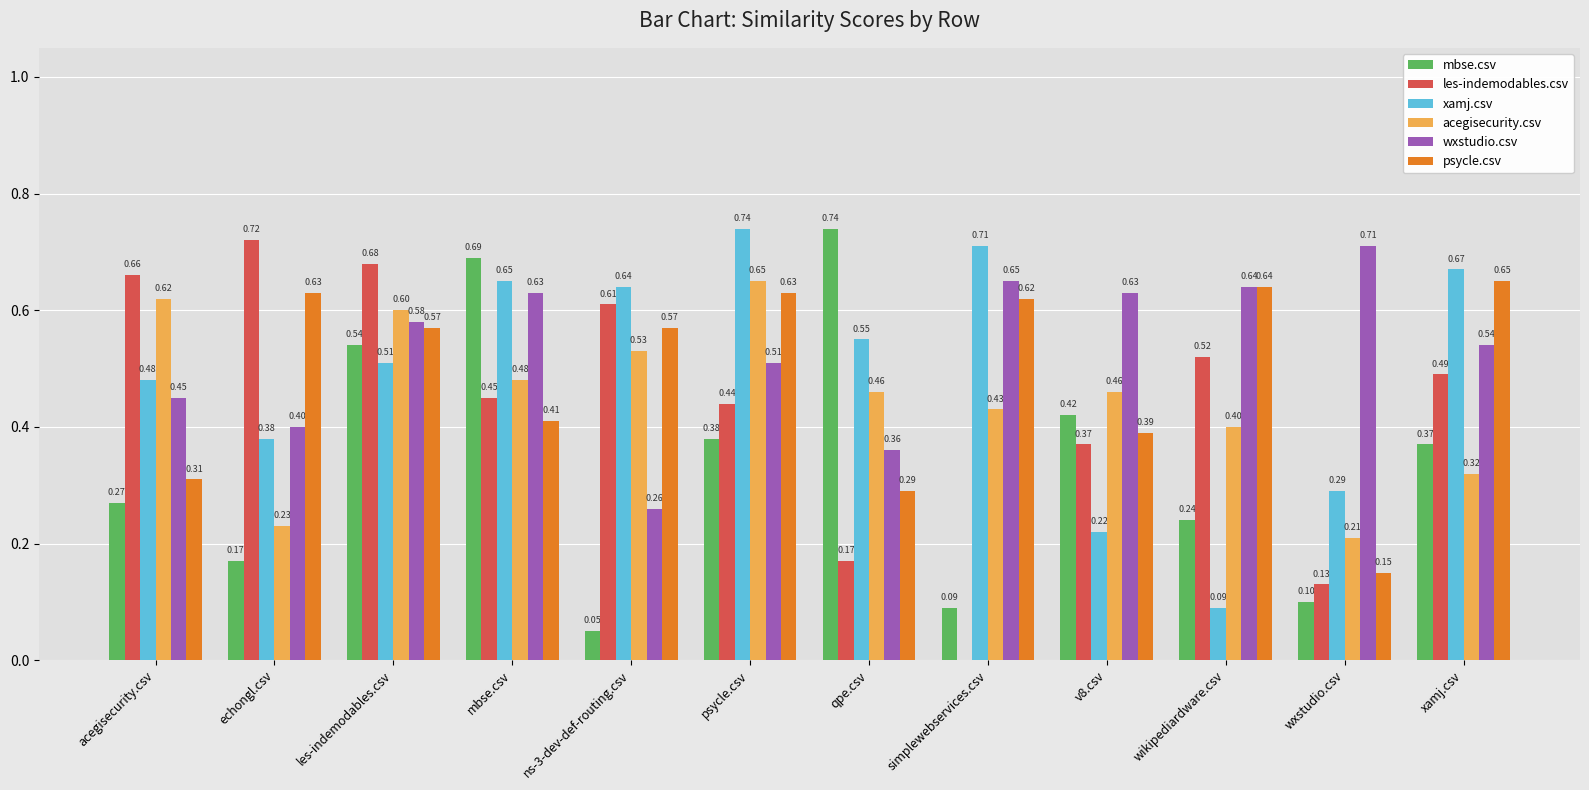

The psycle.csv series shows 0.3 at psycle.csv. True or false?

False